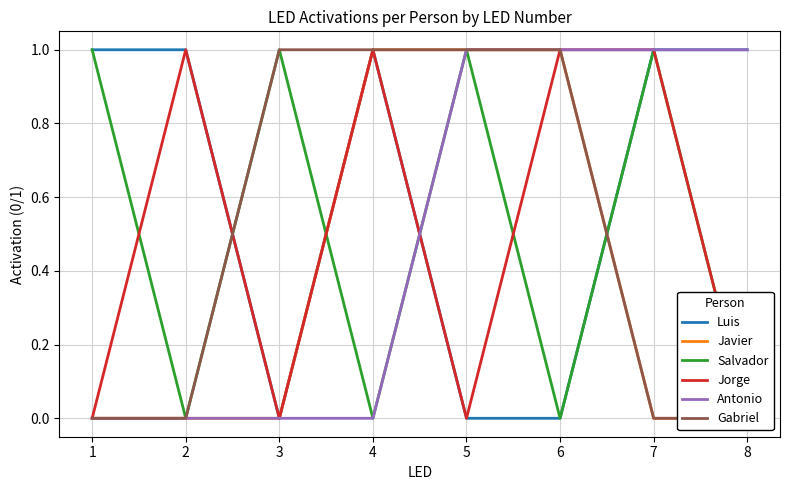

Which series changed the most between 3 and 7?

Luis